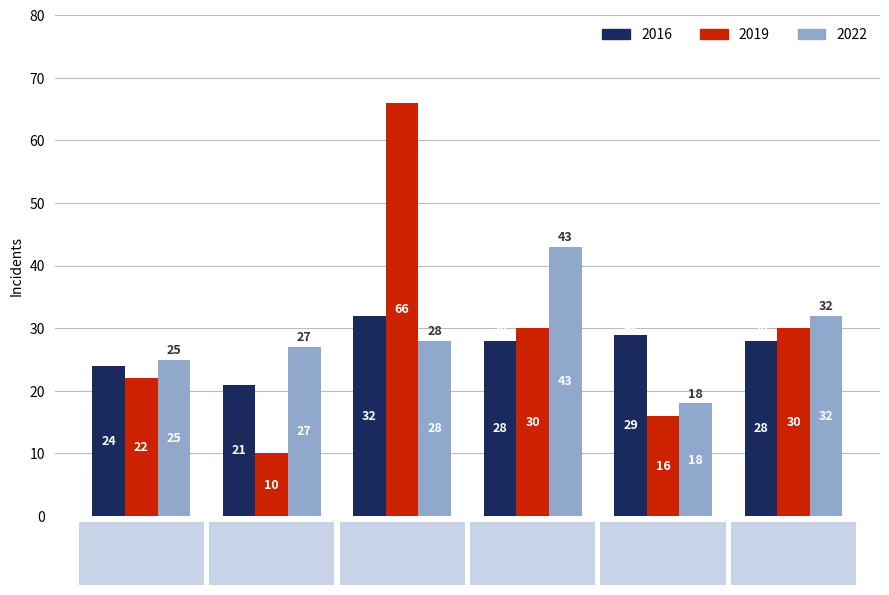

What position from the left is Englewood?

4